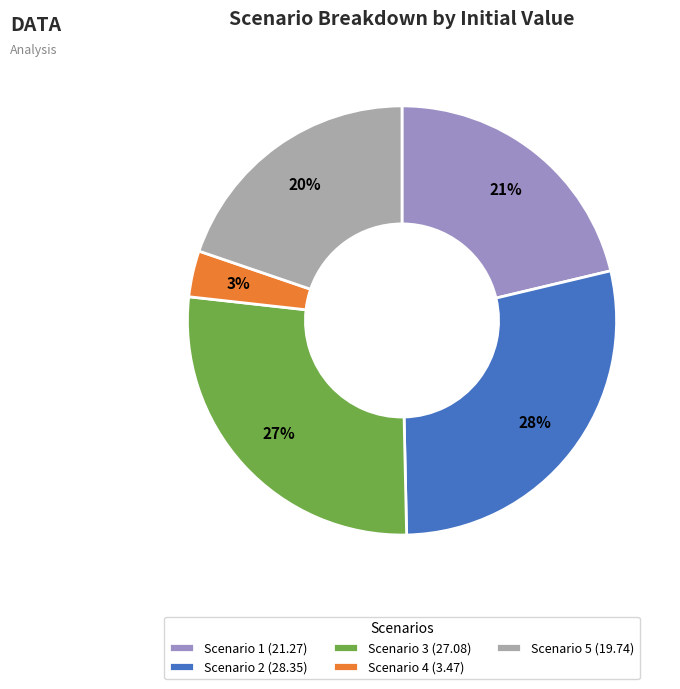

Which slice is the largest?

Scenario 2